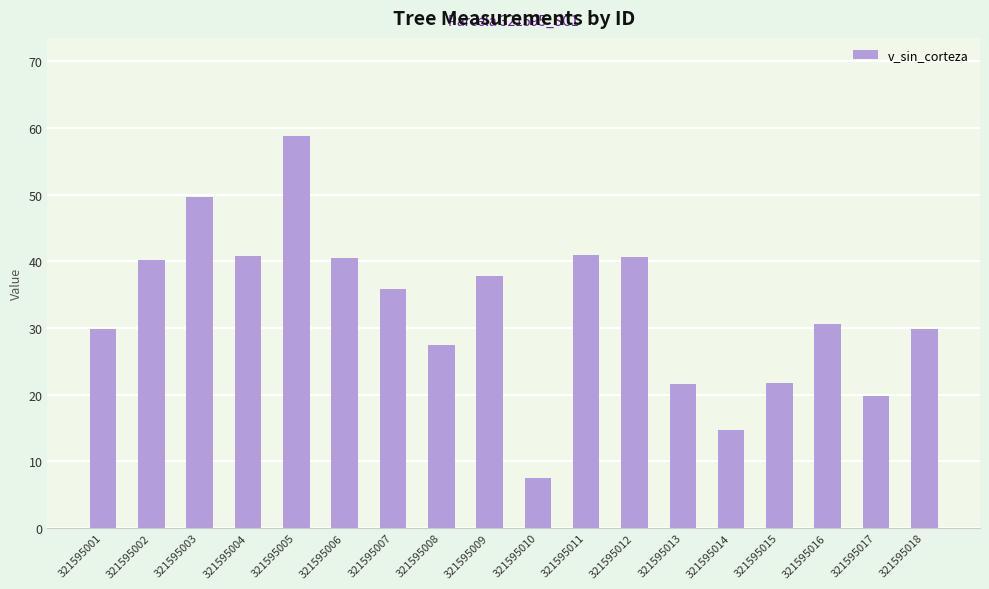

What is the difference between the second highest and second lowest values?

35.0